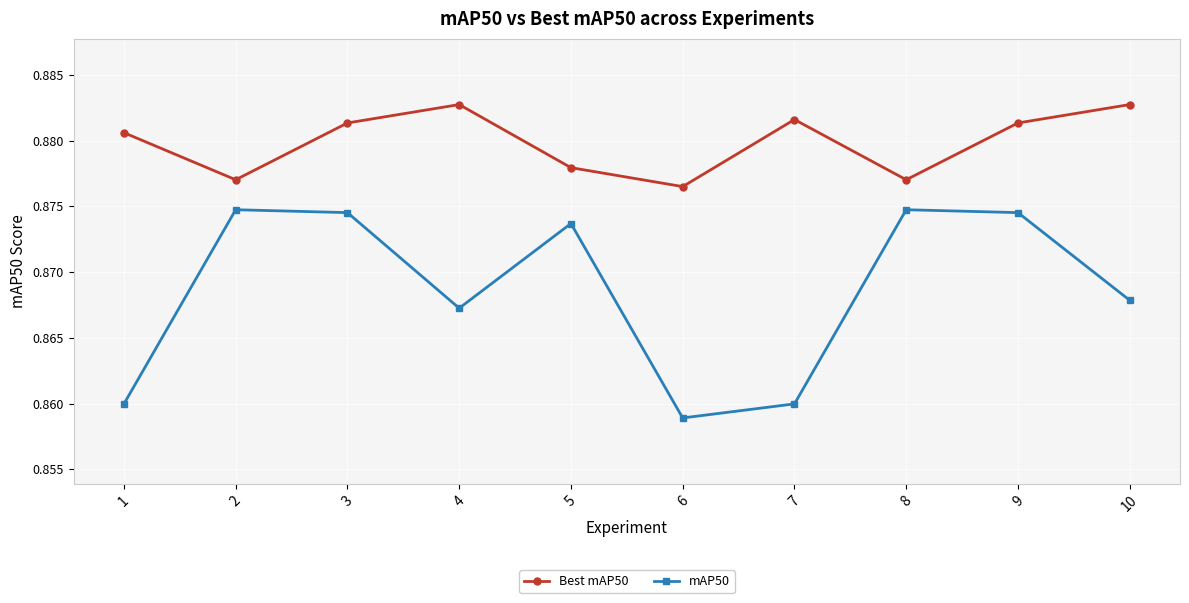

True or false: mAP50 and Best mAP50 cross at least once.

False